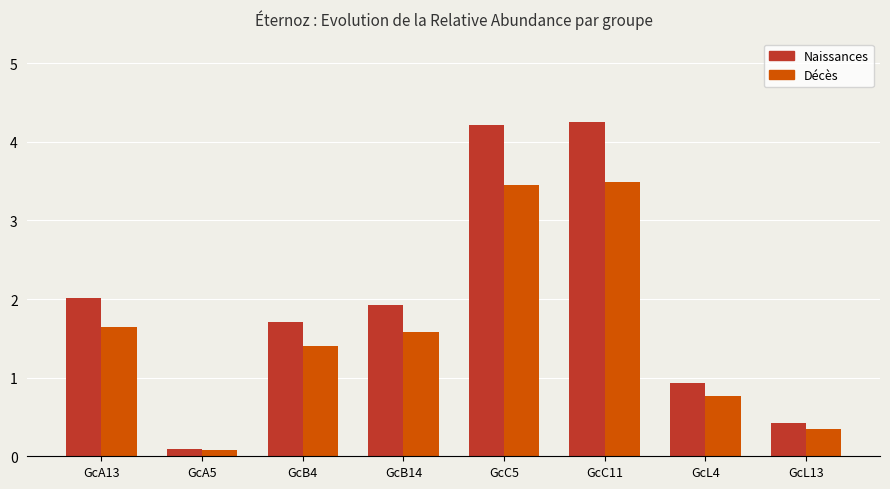

Which series has the widest spread of values?

Naissances